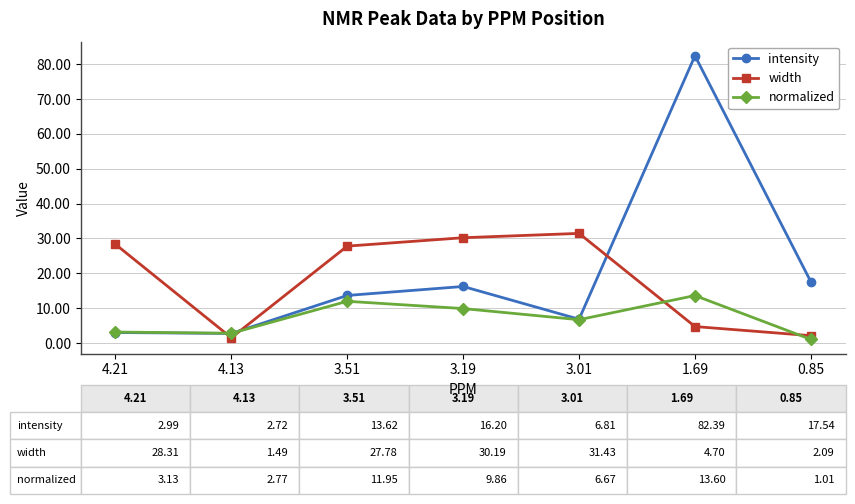

What is the lowest value of the width series?

1.5